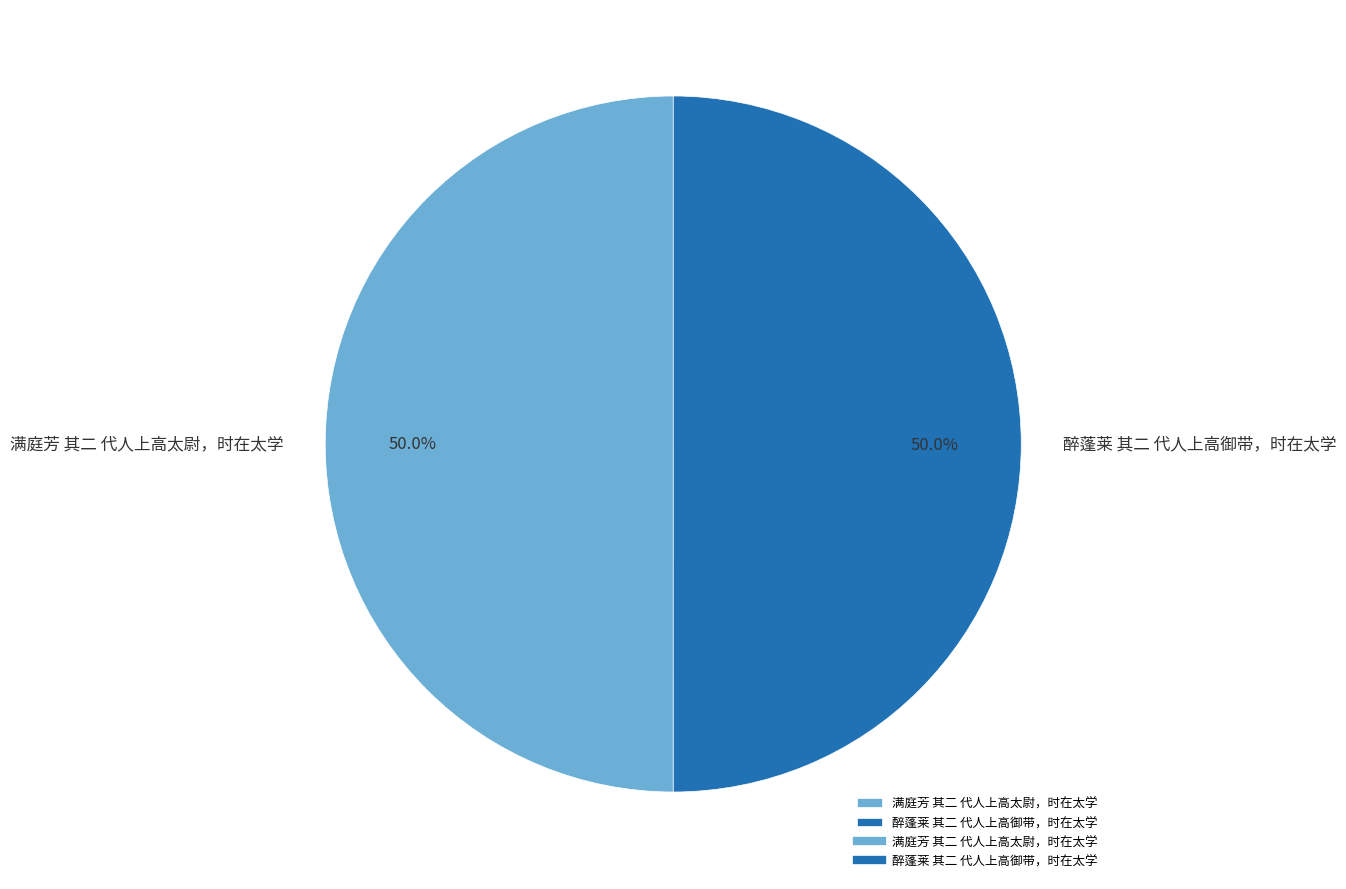

How many slices are in this pie chart?

2